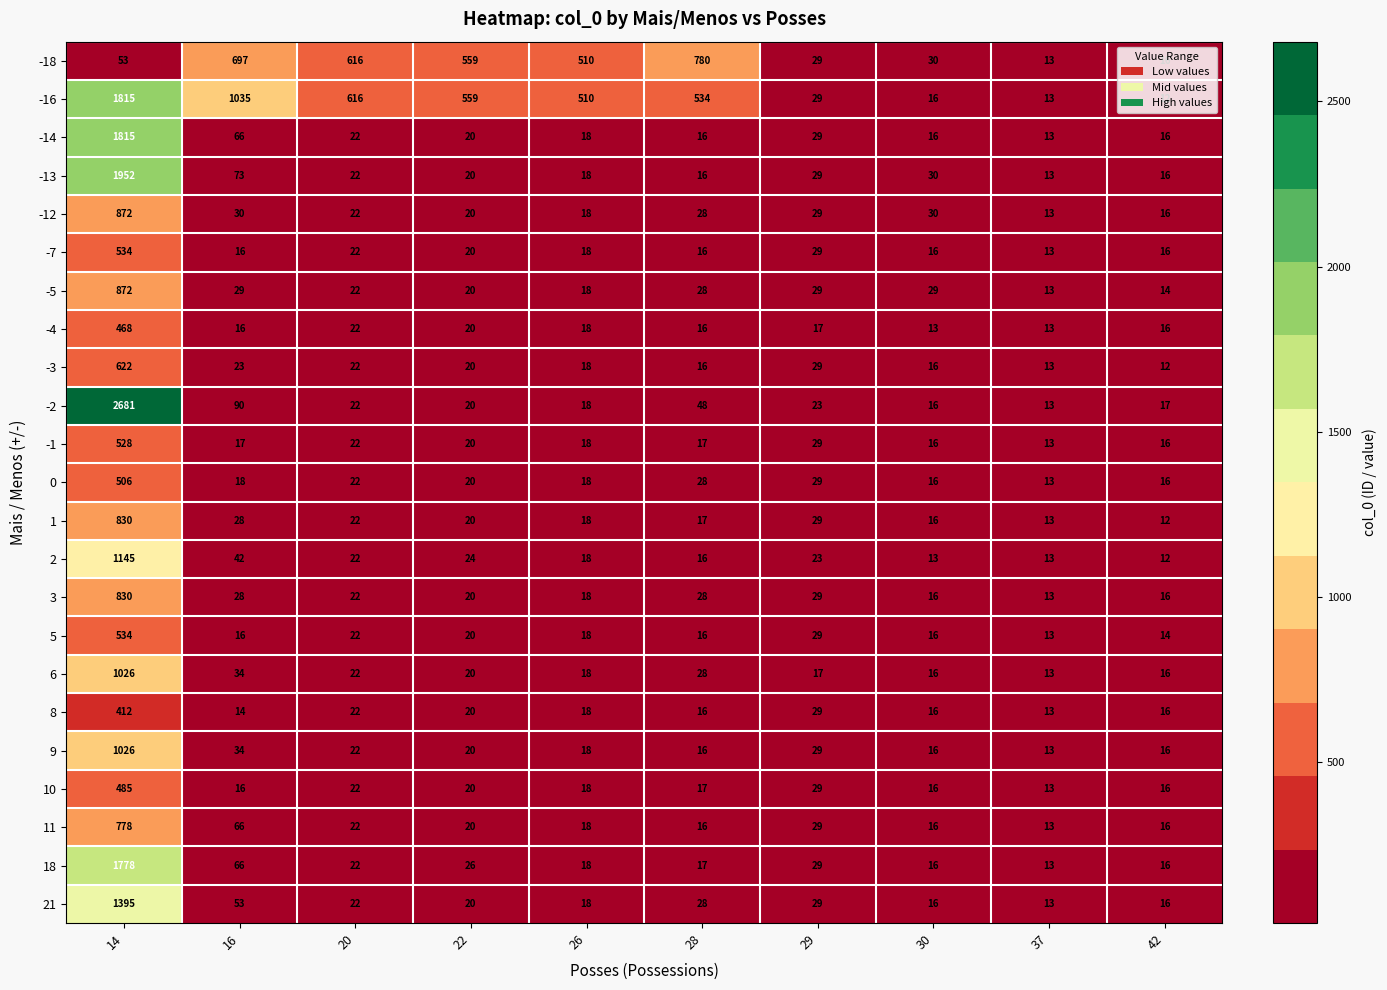

What is the spread (max minus min) of values at 28?

764